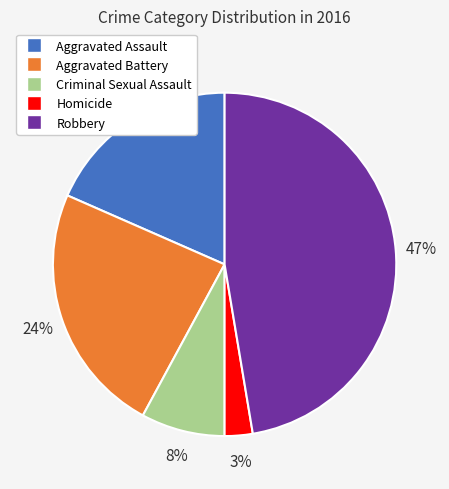

The Aggravated Battery slice represents 10% of the pie. True or false?

False